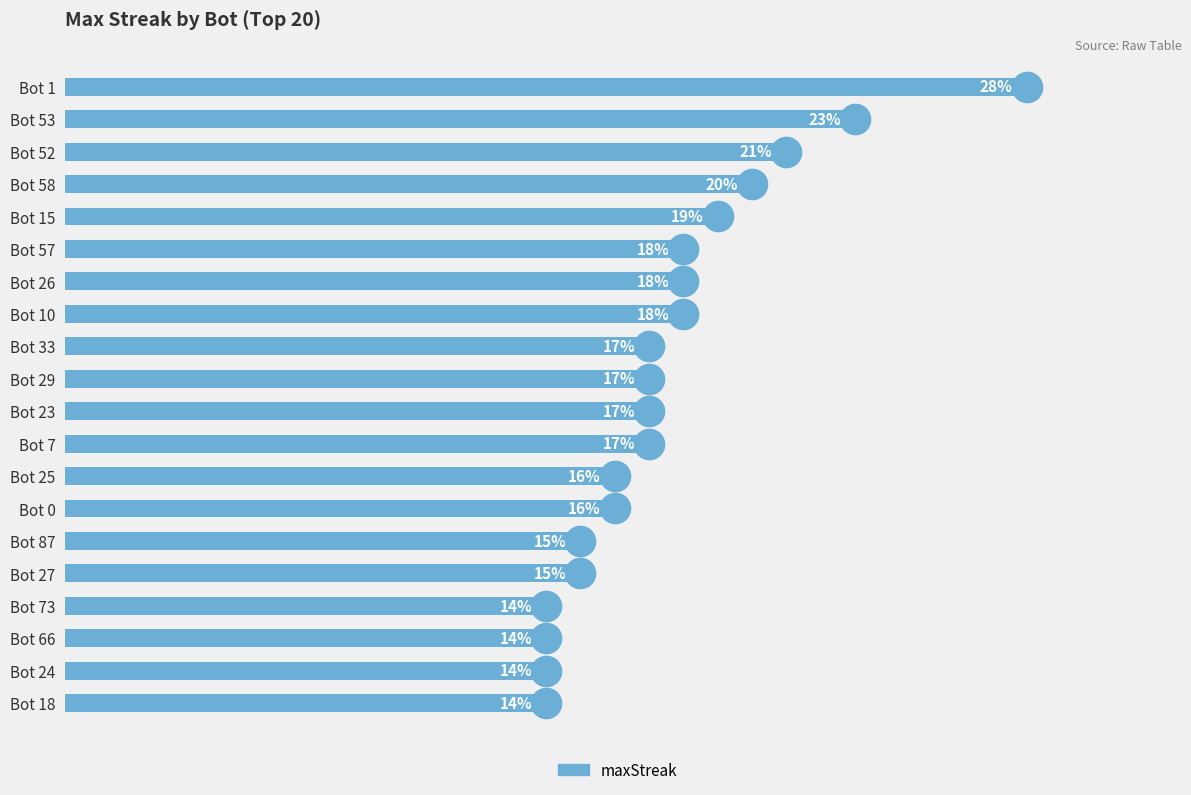

Between Bot 1 and Bot 53, which is larger?

Bot 1